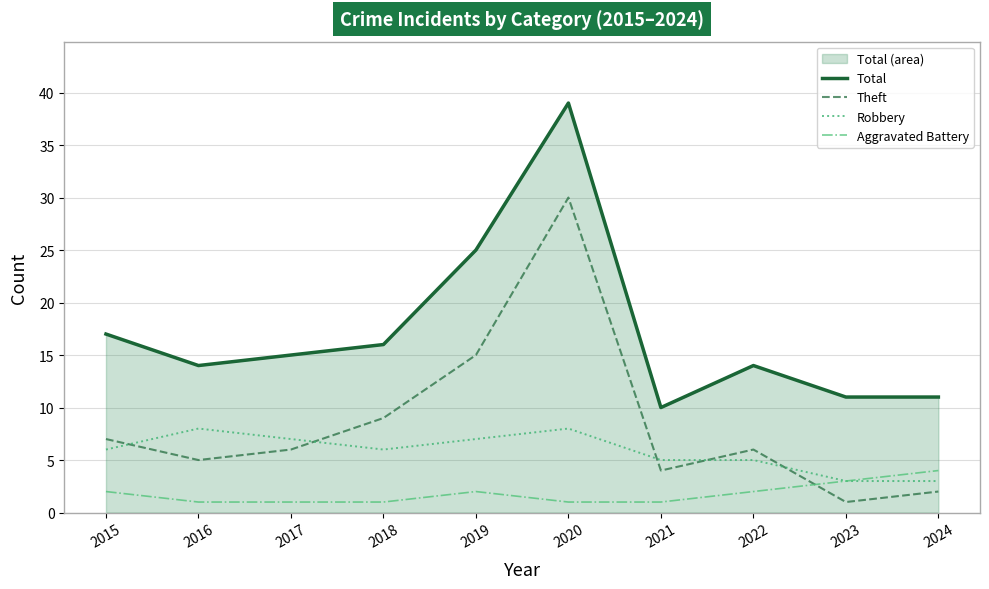

Rank the series by their maximum value, from highest to lowest.

Total, Theft, Robbery, Aggravated Battery